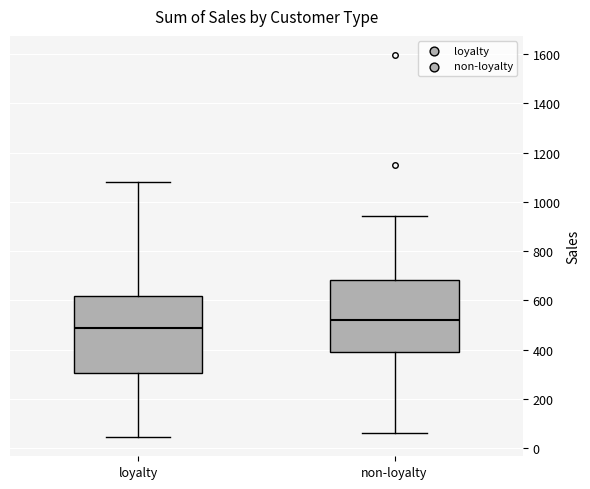

Reading left to right, read every box against the y-axis: the position of its median line, the range the box covers, and the ends of its whiskers. The values are not printed on the chart, so give them approximately, as read against the axis.

loyalty: median 480, box 300 to 620, whiskers 40 to 1080
non-loyalty: median 520, box 400 to 680, whiskers 60 to 940